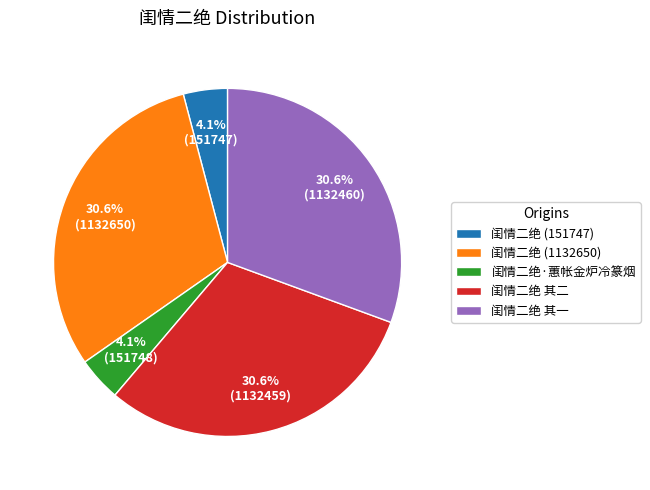

Between 闺情二绝·蕙帐金炉冷篆烟 and 闺情二绝 其一, which is larger?

闺情二绝 其一